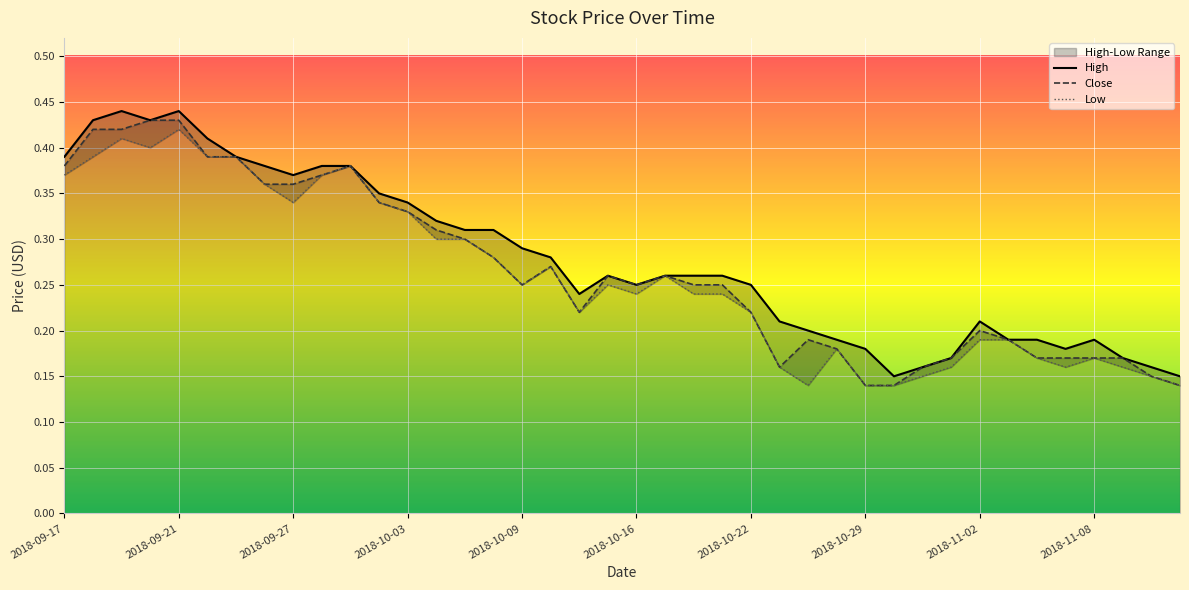

The Close series shows 0.2 at 2018-11-09. True or false?

True